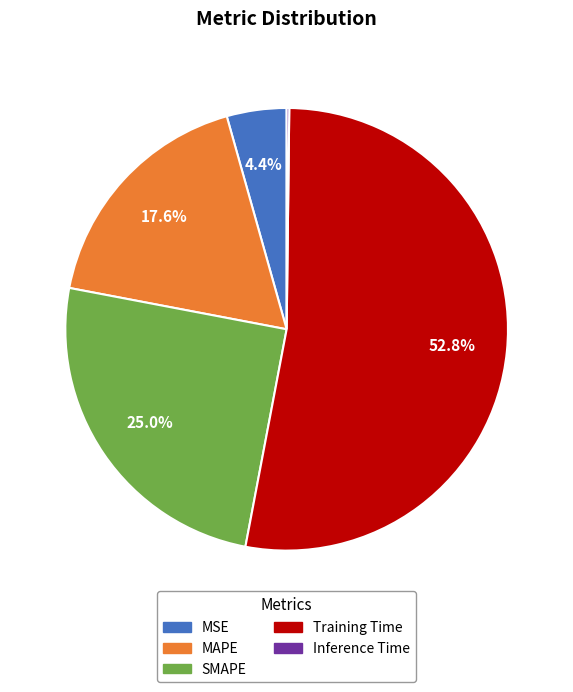

What percentage is NOT represented by MAPE?

82.4%